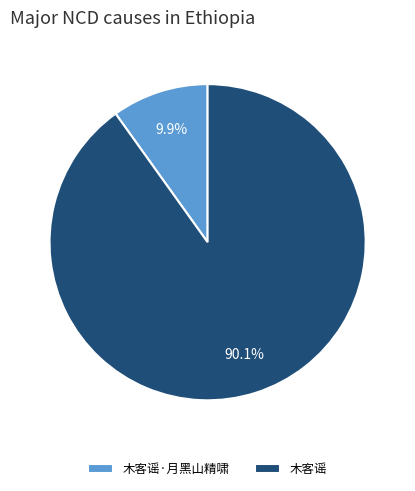

What percentage do 木客谣 and 木客谣·月黑山精啸 together represent?

100.0%